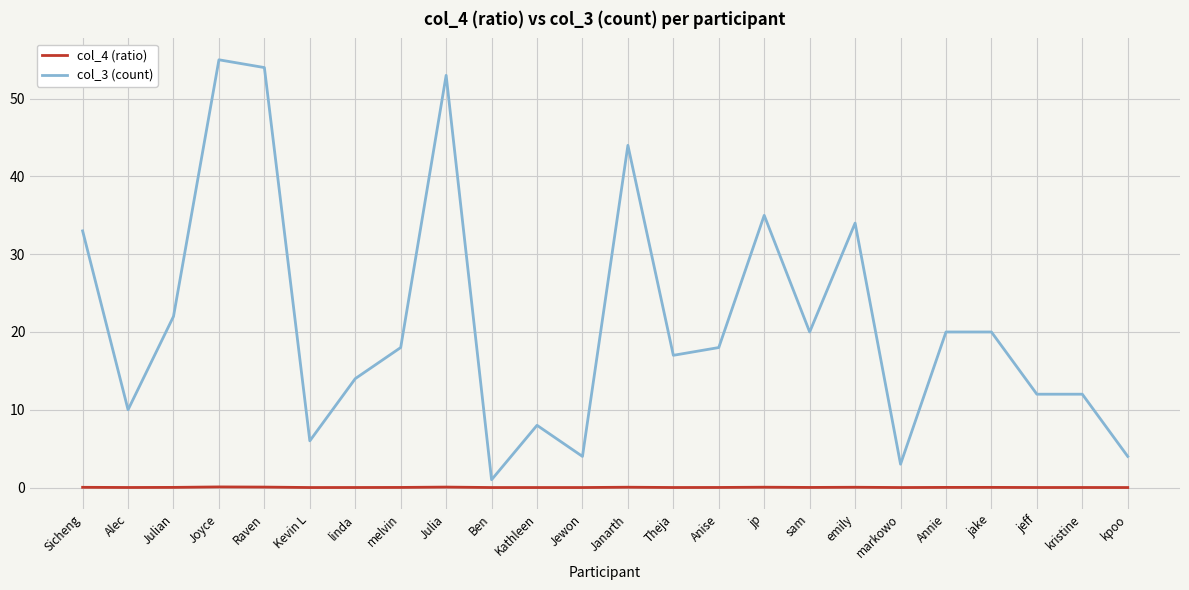

List the series in order of their overall mean, highest first.

col_3 (count), col_4 (ratio)